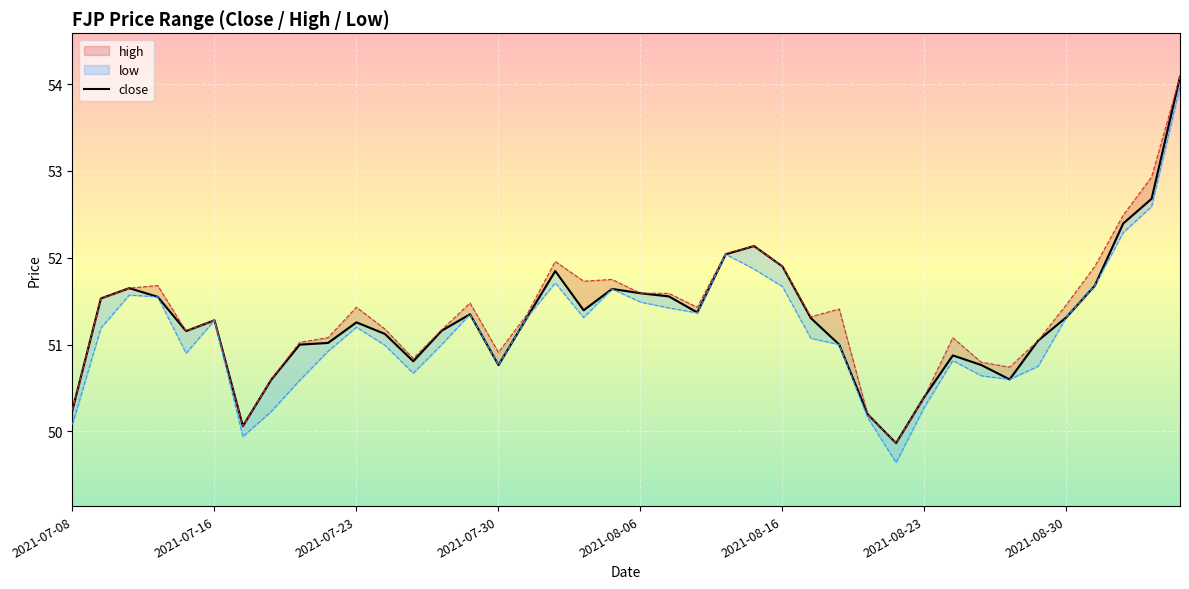

Where is the first local maximum for high?

2021-07-13